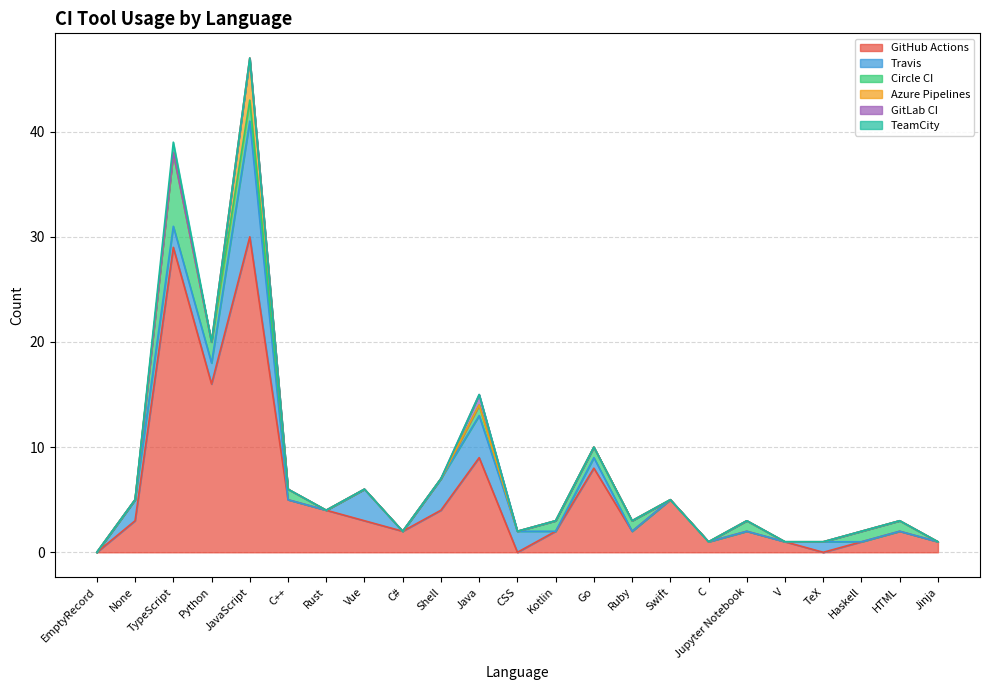

How many positive values does the Circle CI series have?

11